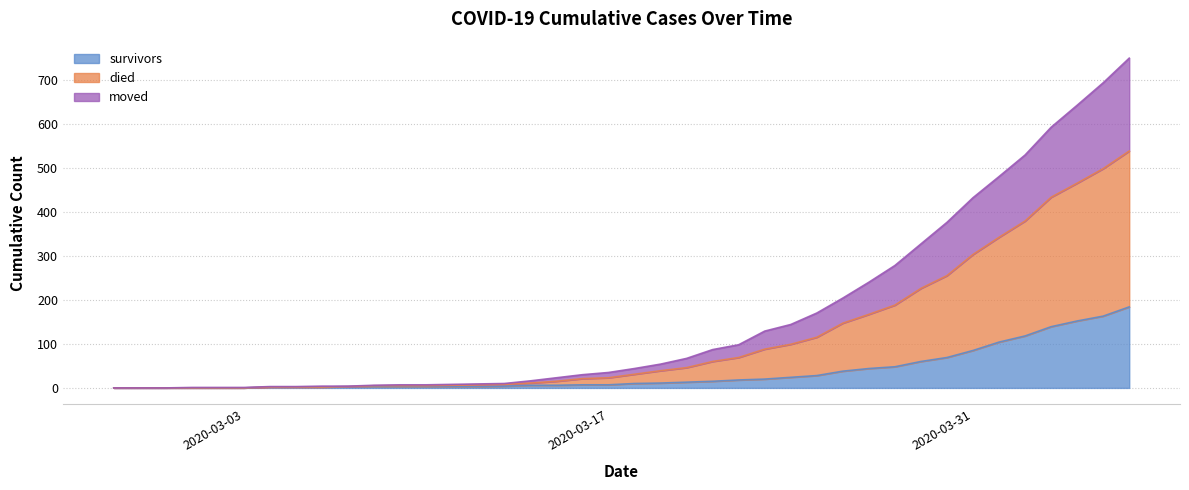

True or false: survivors has more than 1 interior local peaks.

False